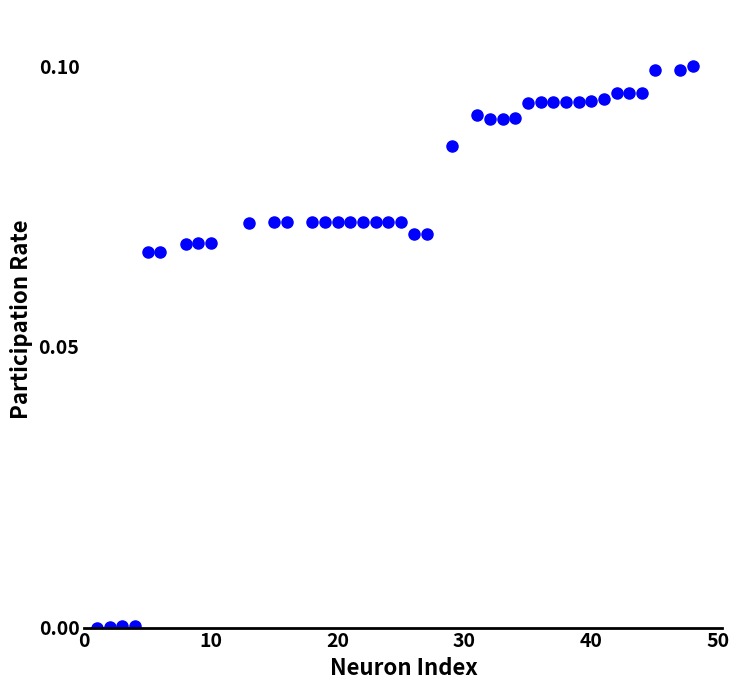

What is the range of X values (max minus min)?

47.0